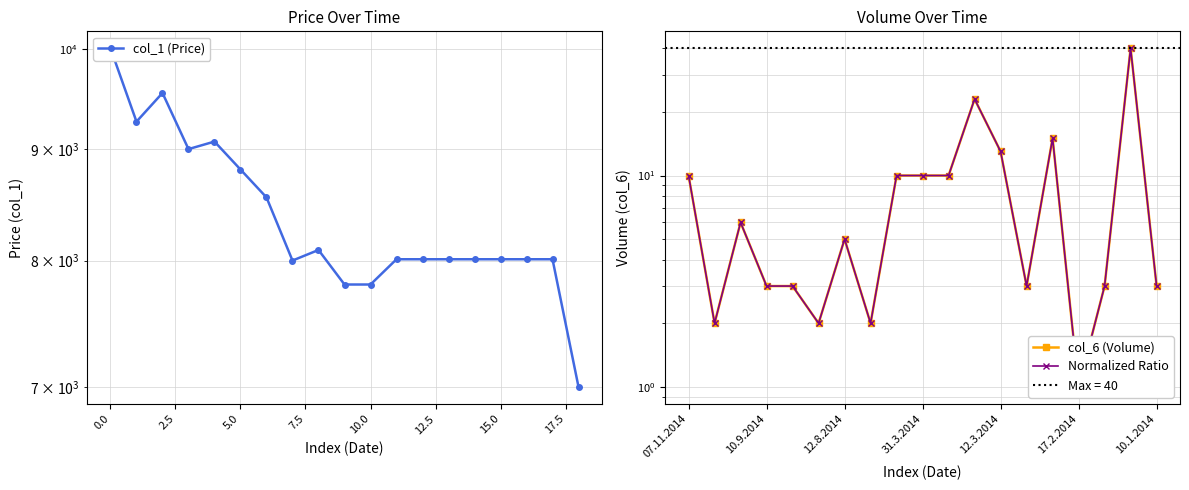

True or false: col_6 (Volume) and col_1 (Price) intersect in this chart.

False